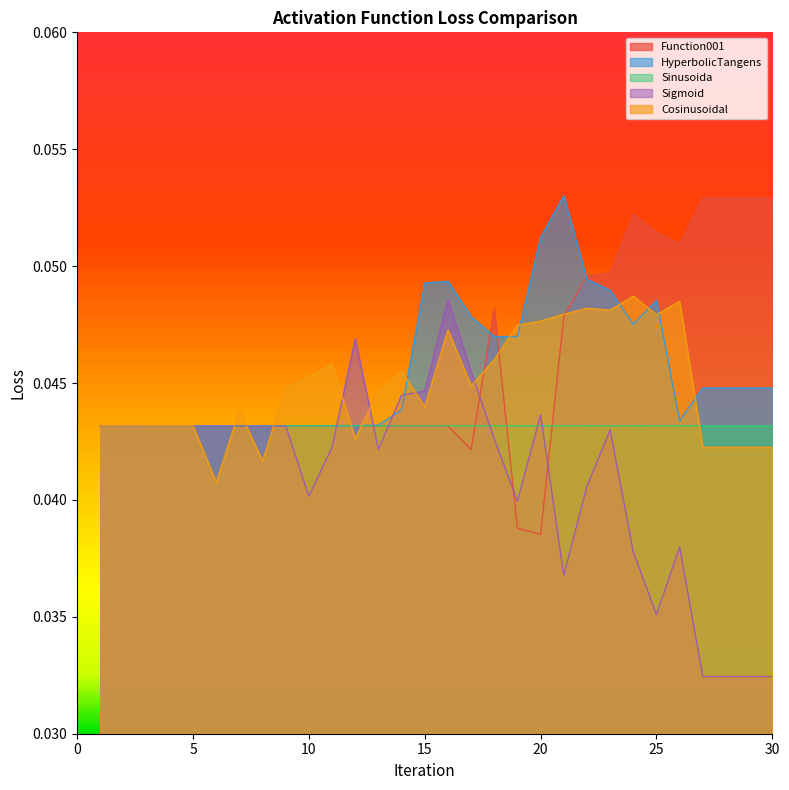

Which series has the largest range (max minus min)?

Sigmoid